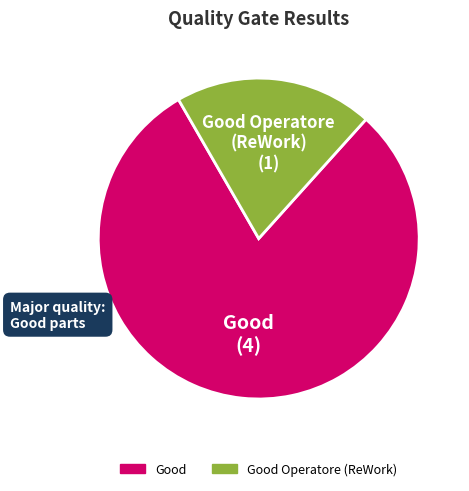

Do Good Operatore (ReWork) and Good together represent more than half of the pie?

Yes